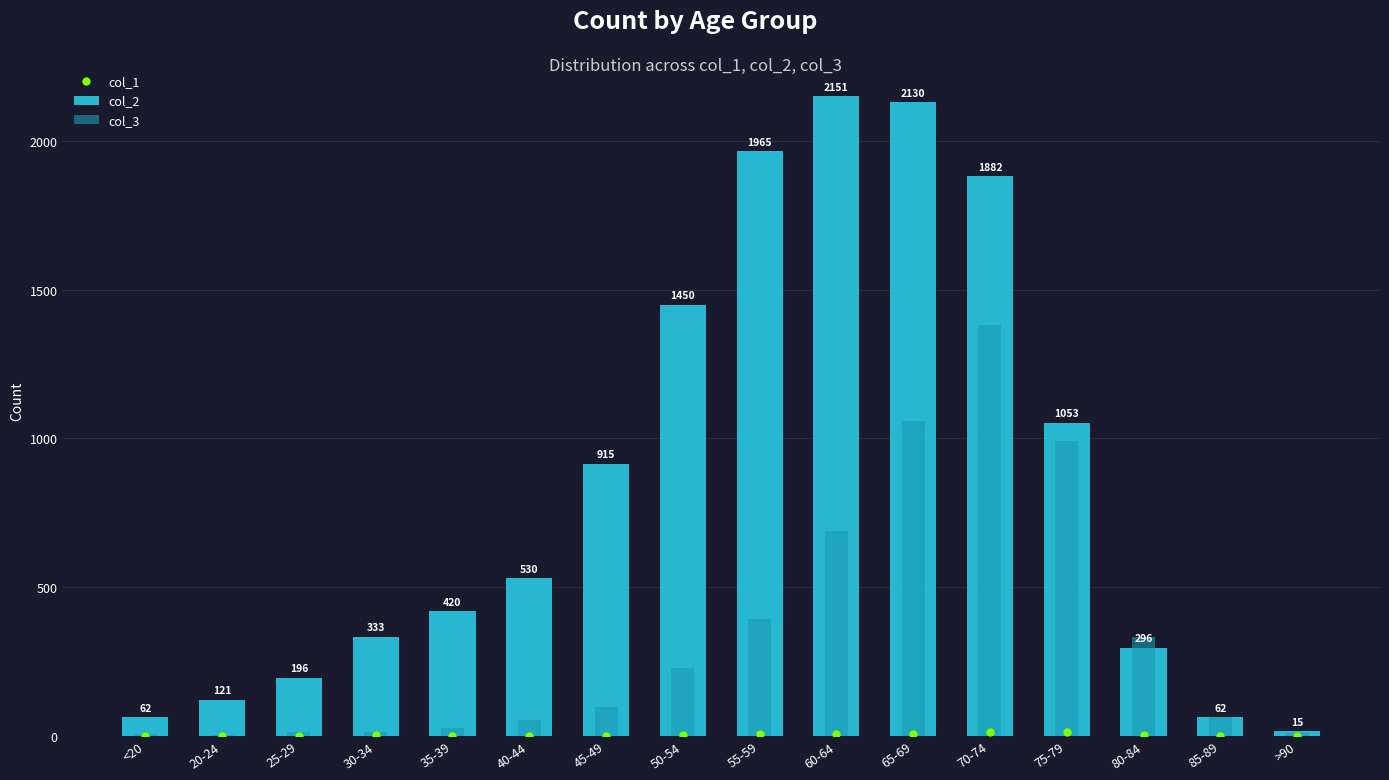

What is the label of the 13th bar from the left?

75-79